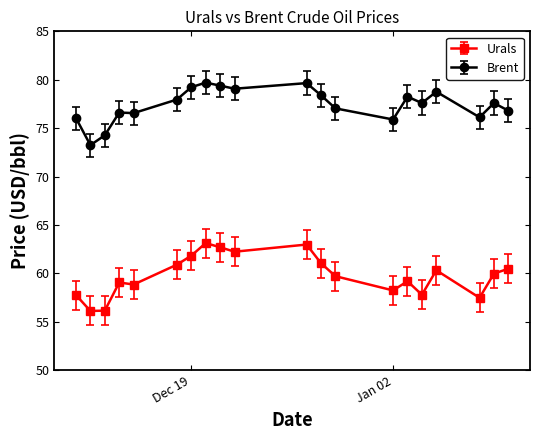

What position from the left is 2023-12-22?

11